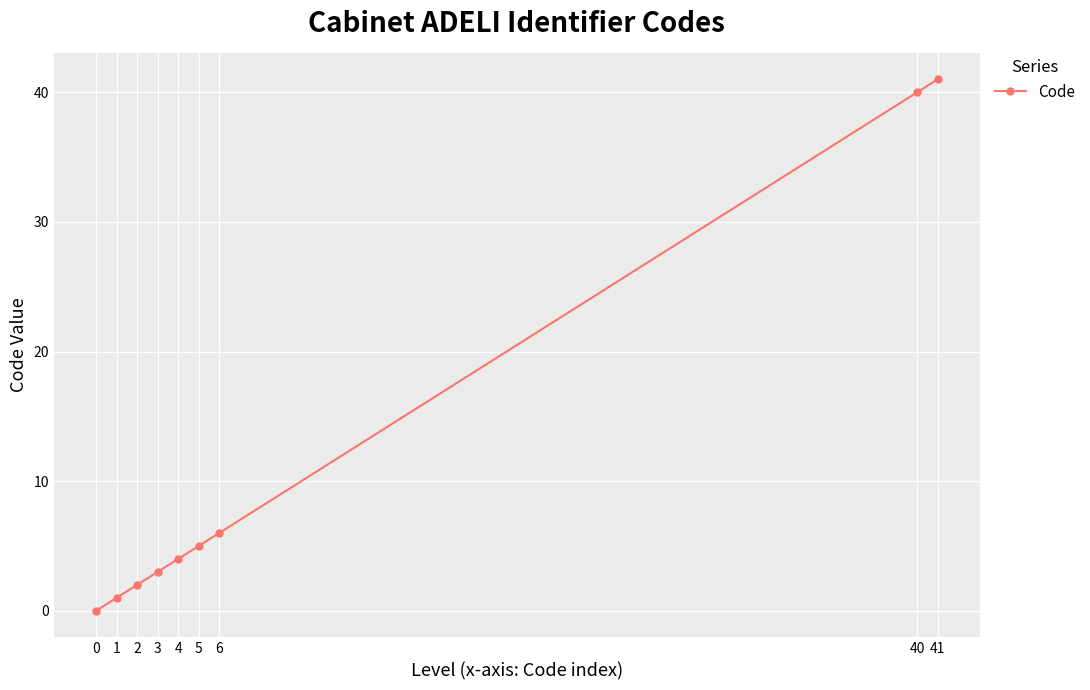

The chart shows a value of -14 at 0. True or false?

False